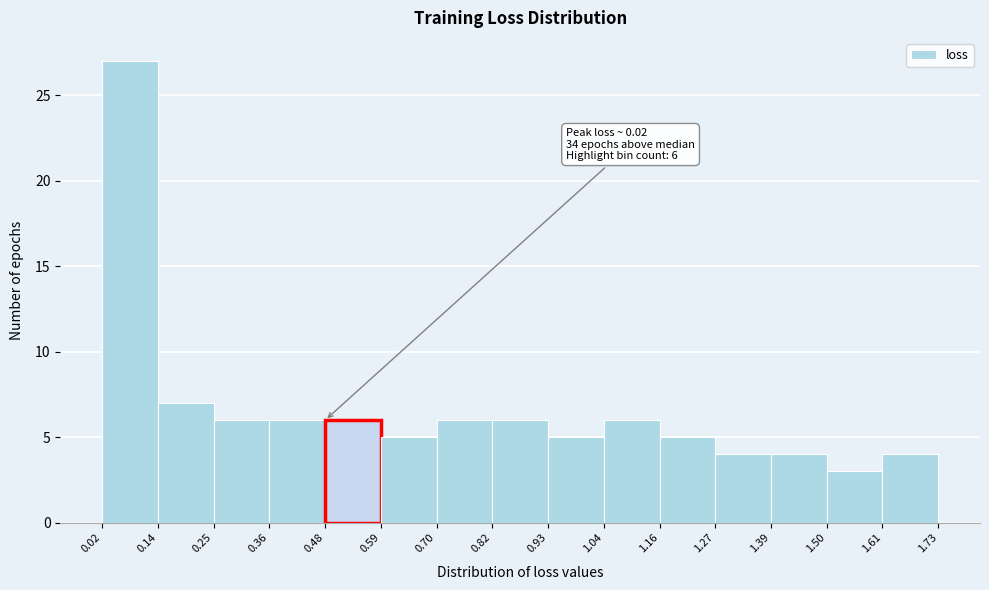

Which range on the x-axis has the tallest bar?

0.02 to 0.14